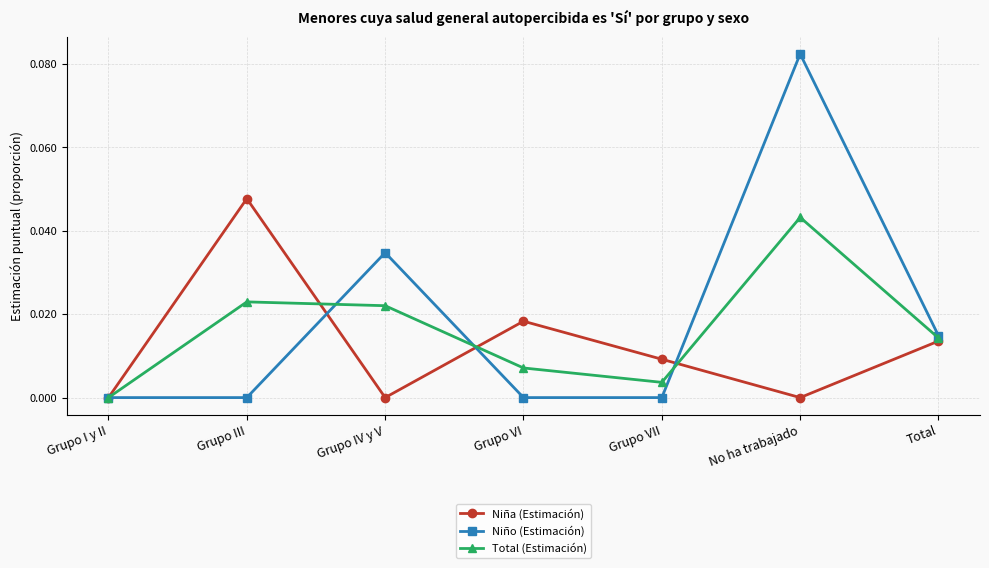

True or false: Total (Estimación) has a value of 0.0 at Grupo I y II.

True